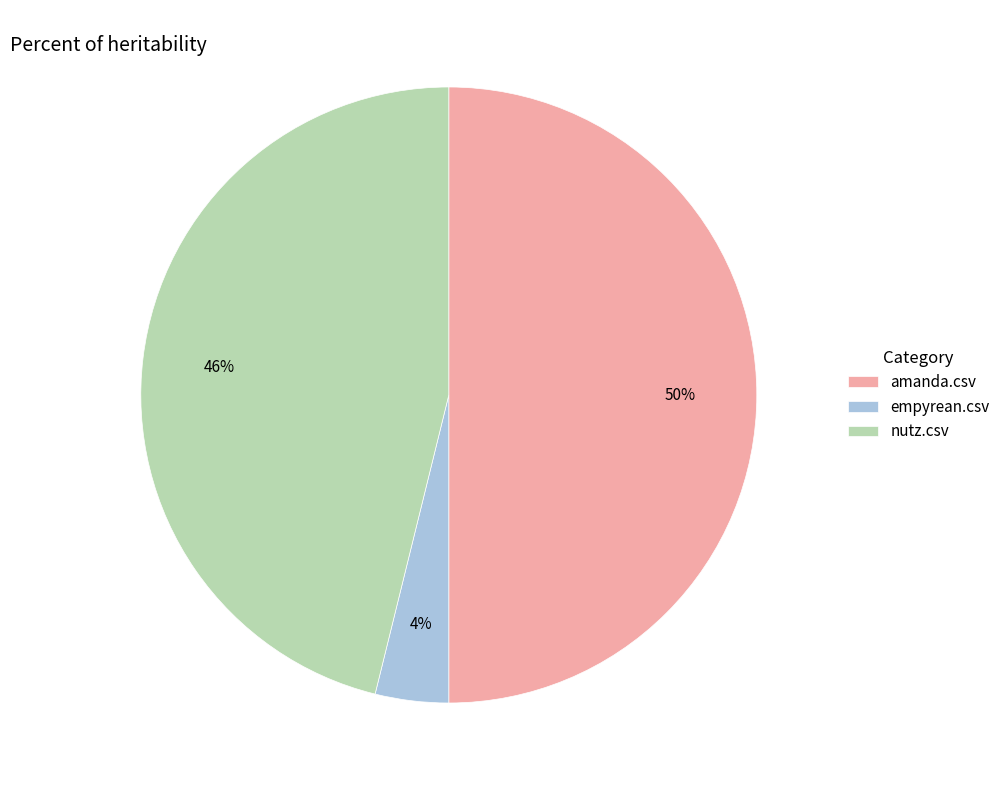

What percentage is the empyrean.csv slice, to the nearest percent?

4%